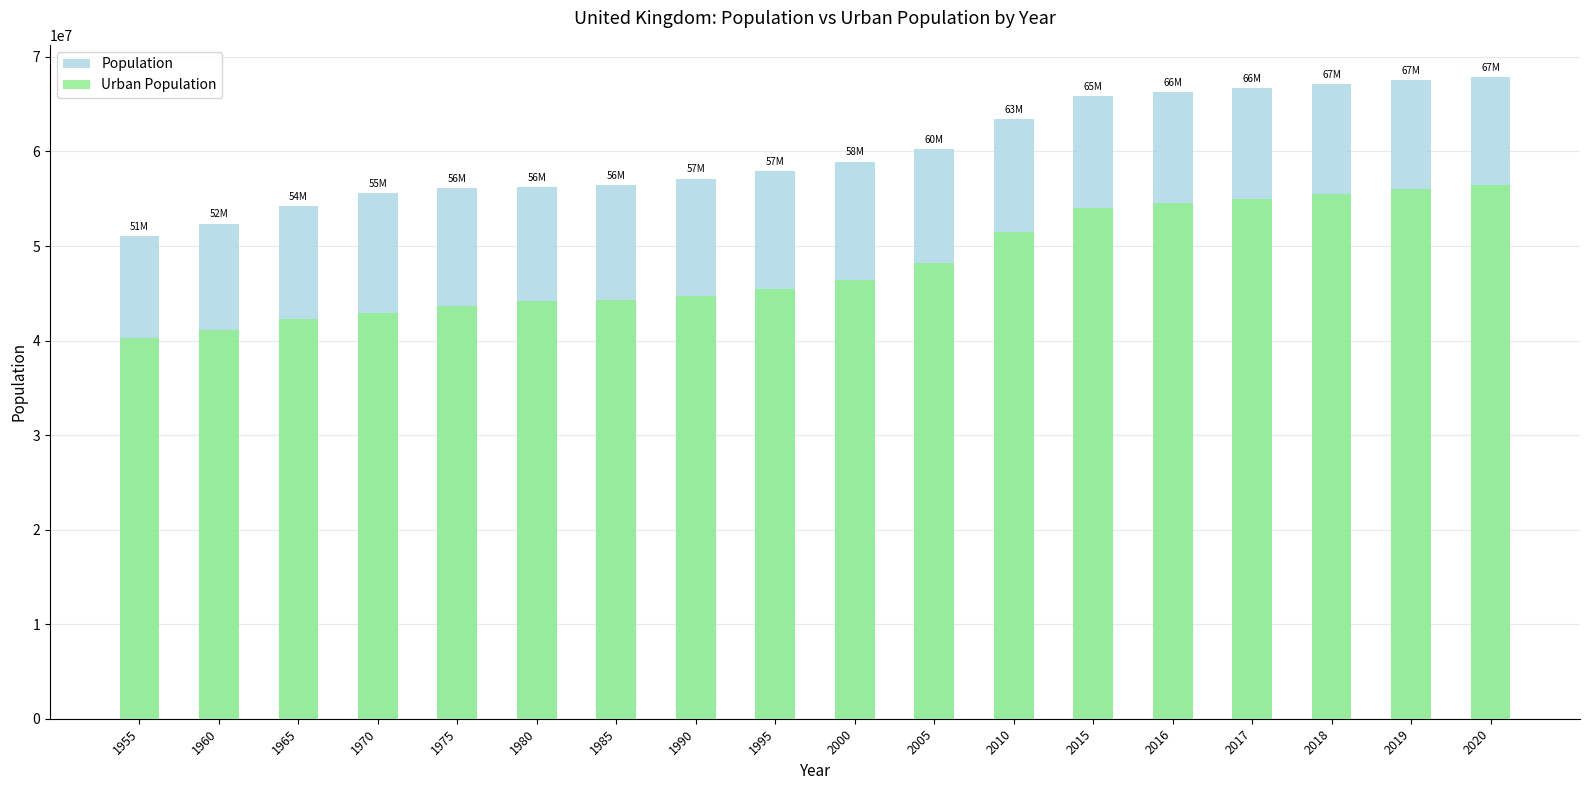

Reading left to right, list all the values displayed in this chart.

Population: 1955=51063902	1960=52370602	1965=54240850	1970=55573453	1975=56152333	1980=56209171	1985=56413553	1990=57134391	1995=57932453	2000=58923309	2005=60287954	2010=63459808	2015=65860146	2016=66297944	2017=66727461	2018=67141684	2019=67530172	2020=67886011
Urban Population: 1955=40241373	1960=41130617	1965=42259485	1970=42903762	1975=43667185	1980=44157482	1985=44263815	1990=44683287	1995=45427516	2000=46365434	2005=48178255	2010=51469697	2015=54035311	2016=54529375	2017=55025421	2018=55521226	2019=56012276	2020=56495180